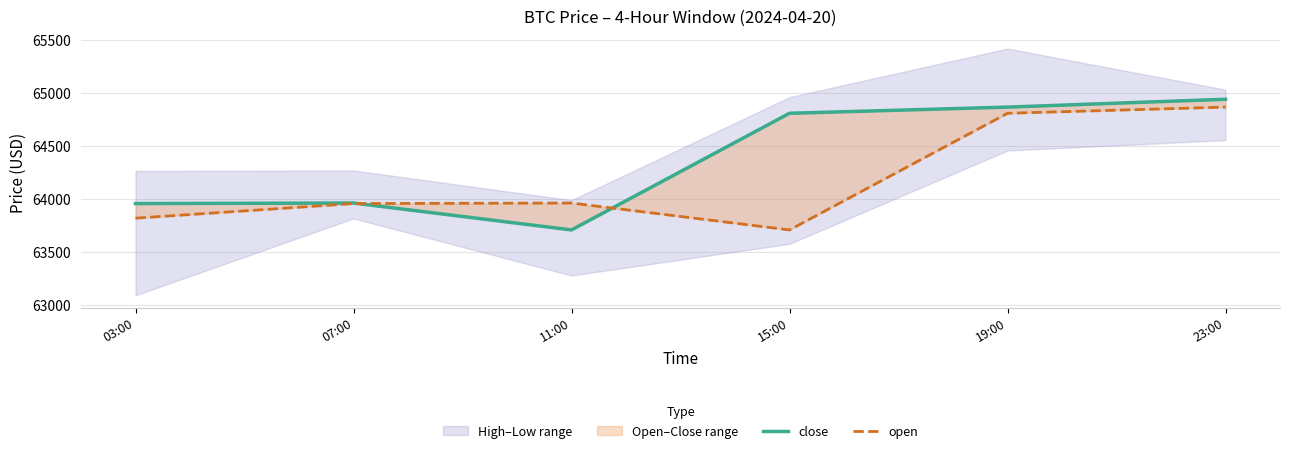

How many data points in open are less than 63961?

3